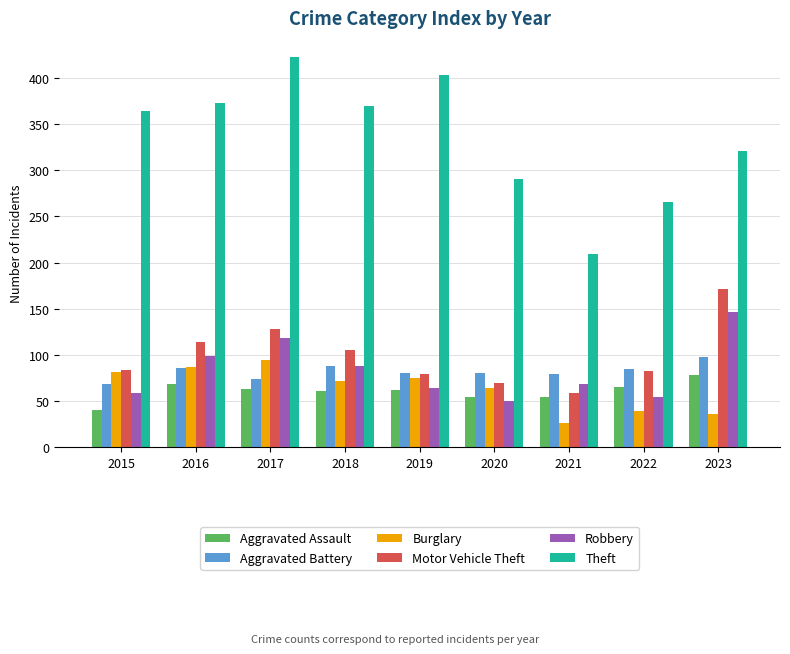

How many series are shown in this chart?

6